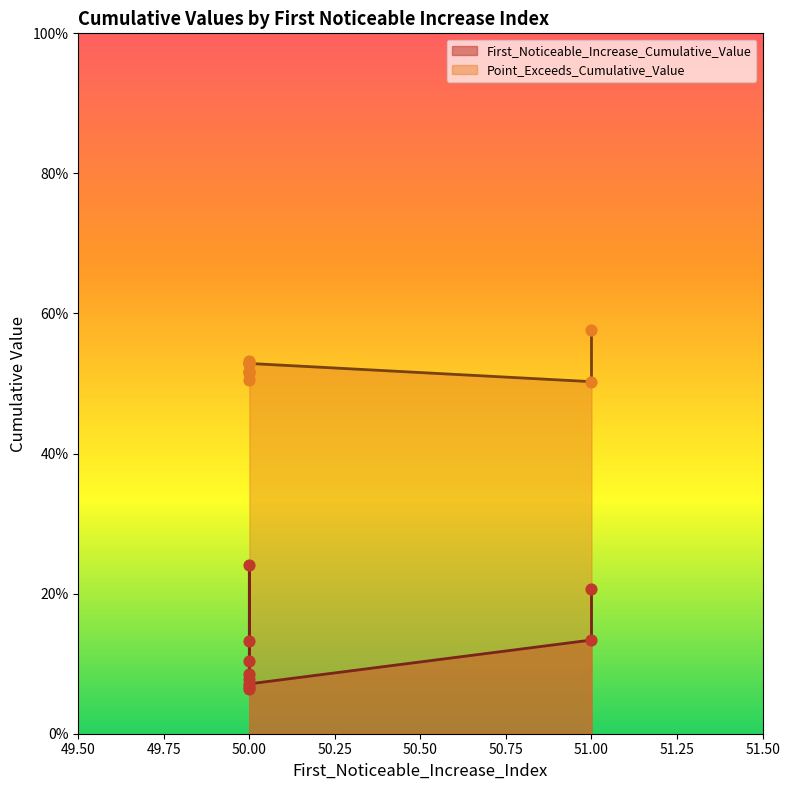

At which category is the sum across all series the highest?

51